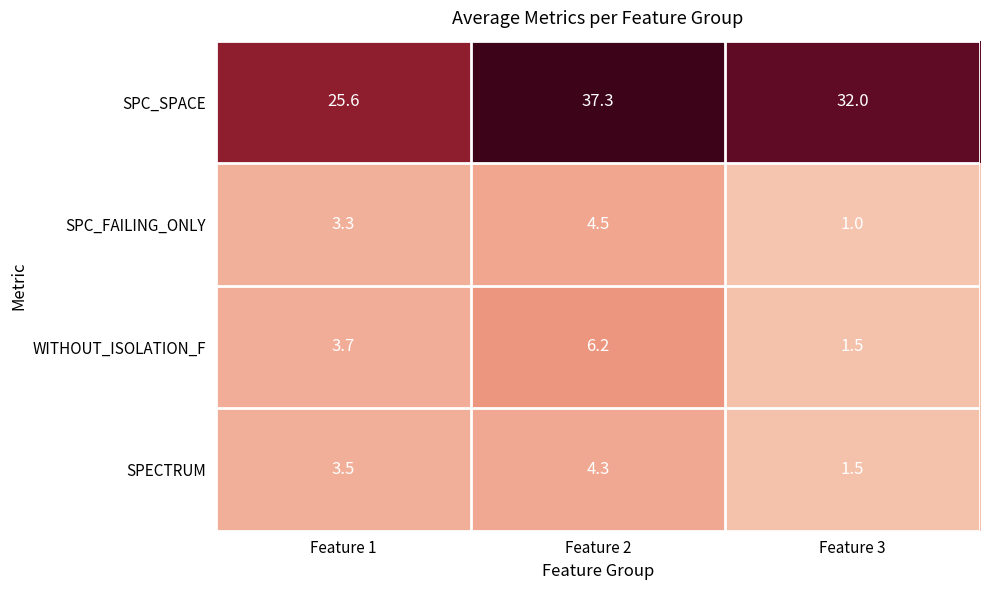

What is the difference between the WITHOUT_ISOLATION_F values at Feature 1 and Feature 2?

2.5